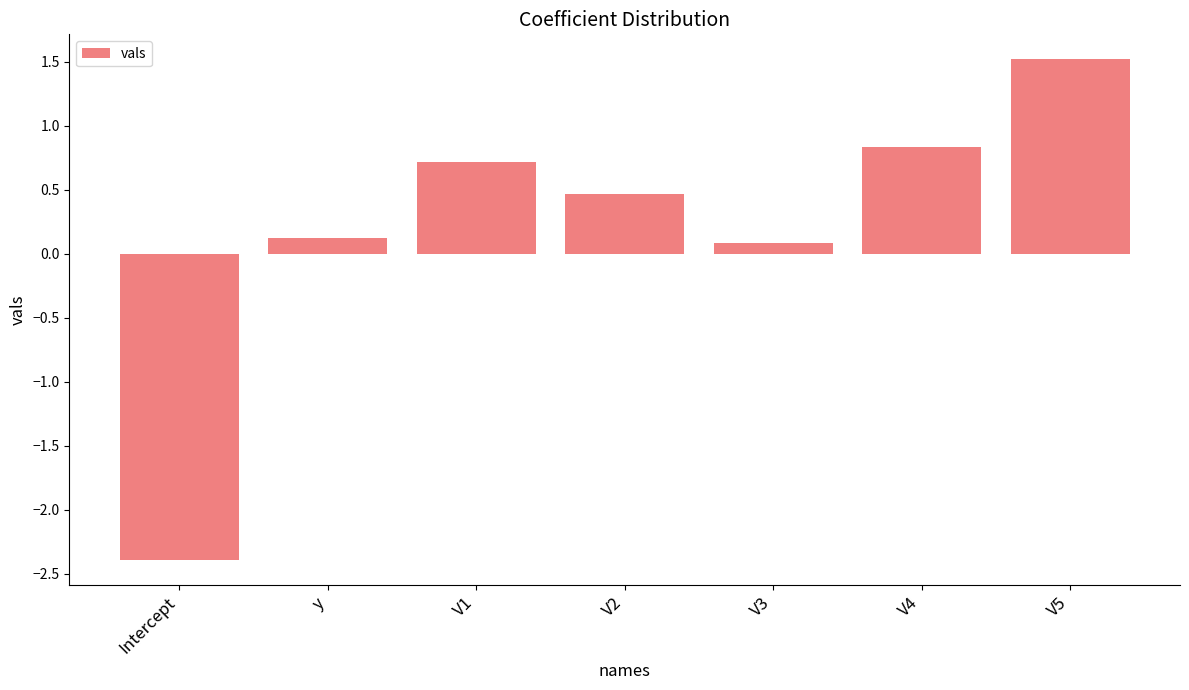

How many data points does each series have?

7